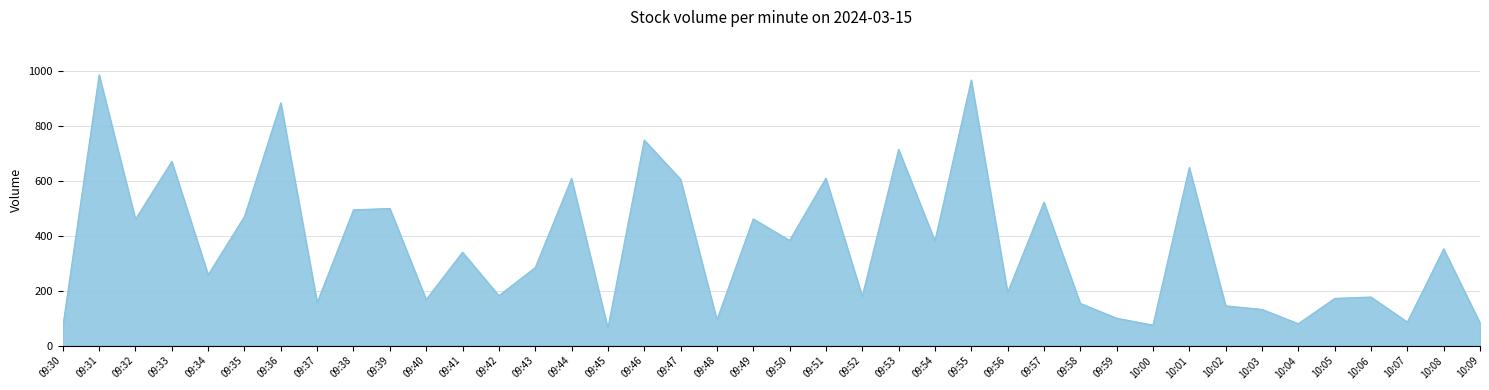

What position from the right is 09:45?

25